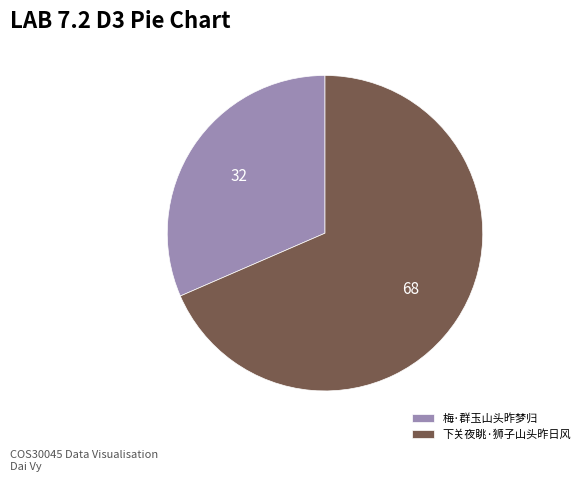

Is 下关夜眺·狮子山头昨日风 the majority of the pie?

Yes